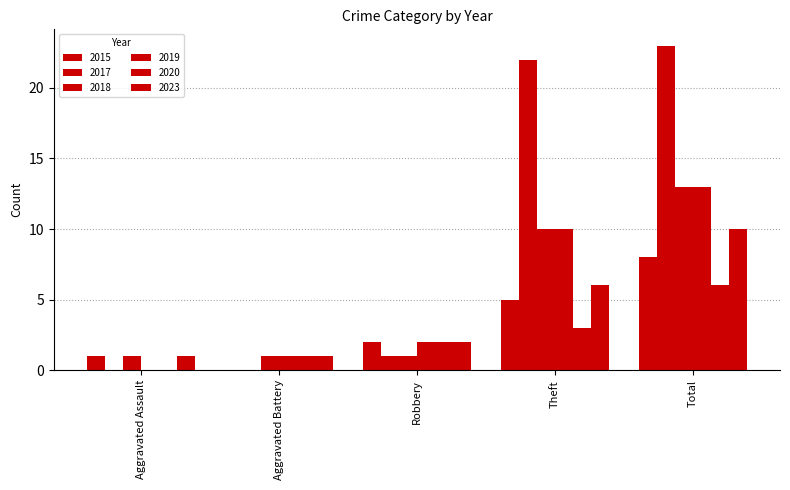

Is it true that 2017 equals 22 at Theft?

True